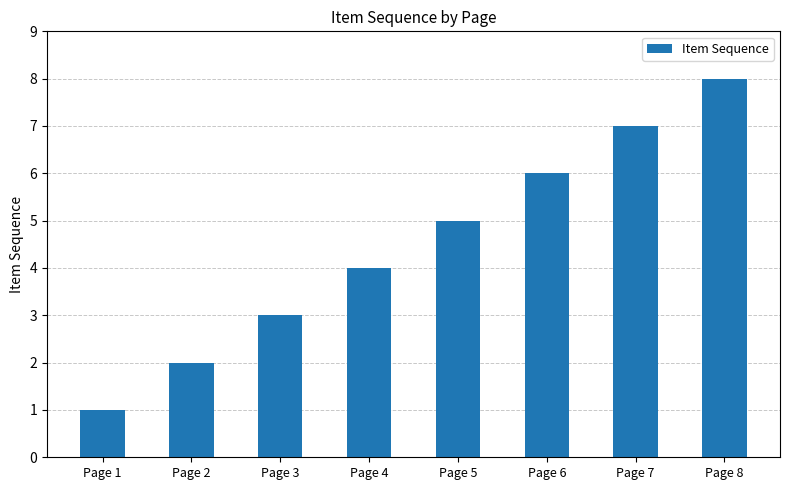

Does the chart contain any negative values?

No